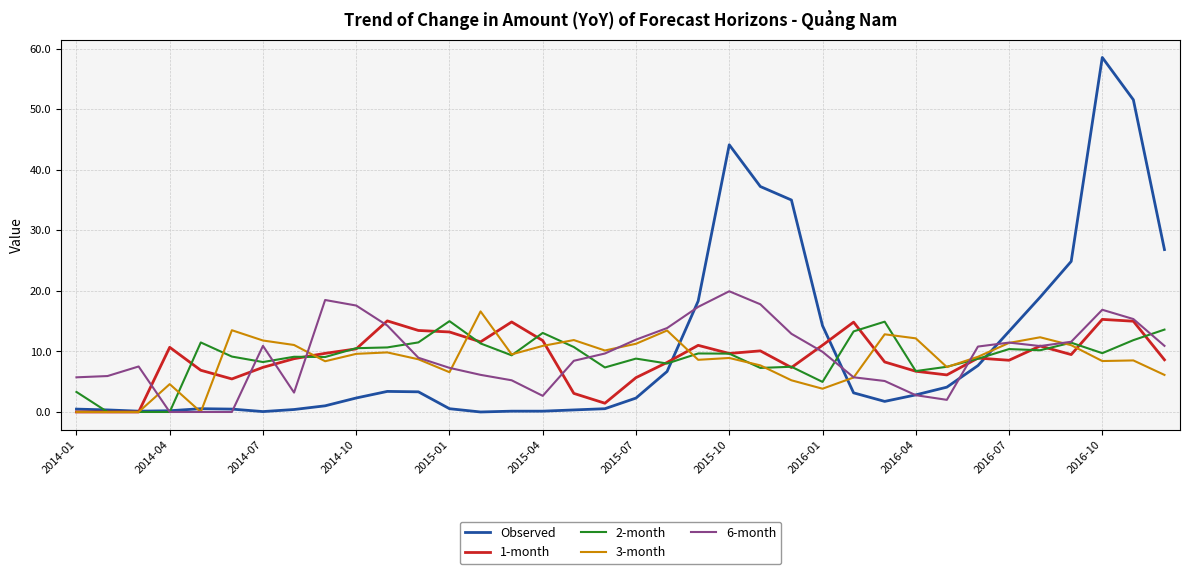

What is the difference between the maximum and minimum values in the 6-month series?

19.9